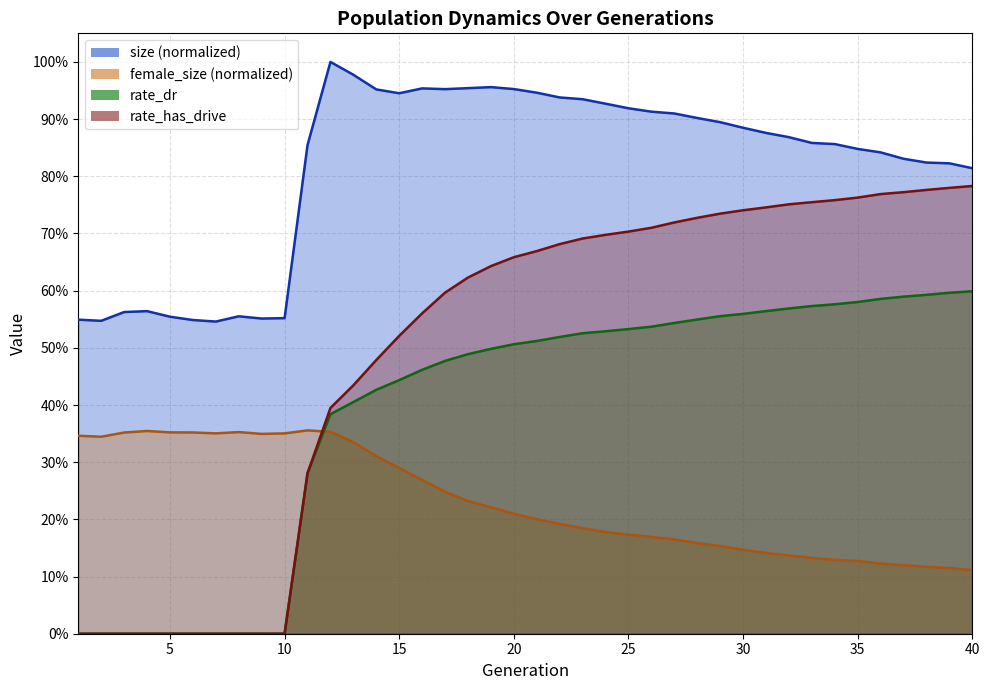

Which series ends up on top after the final intersection of rate_has_drive and female_size?

rate_has_drive